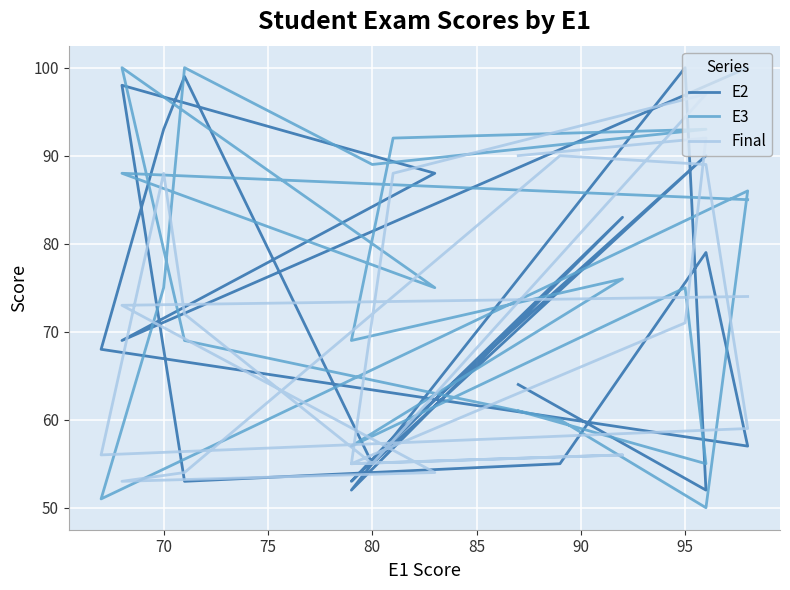

Where is the first local minimum for E3?

70